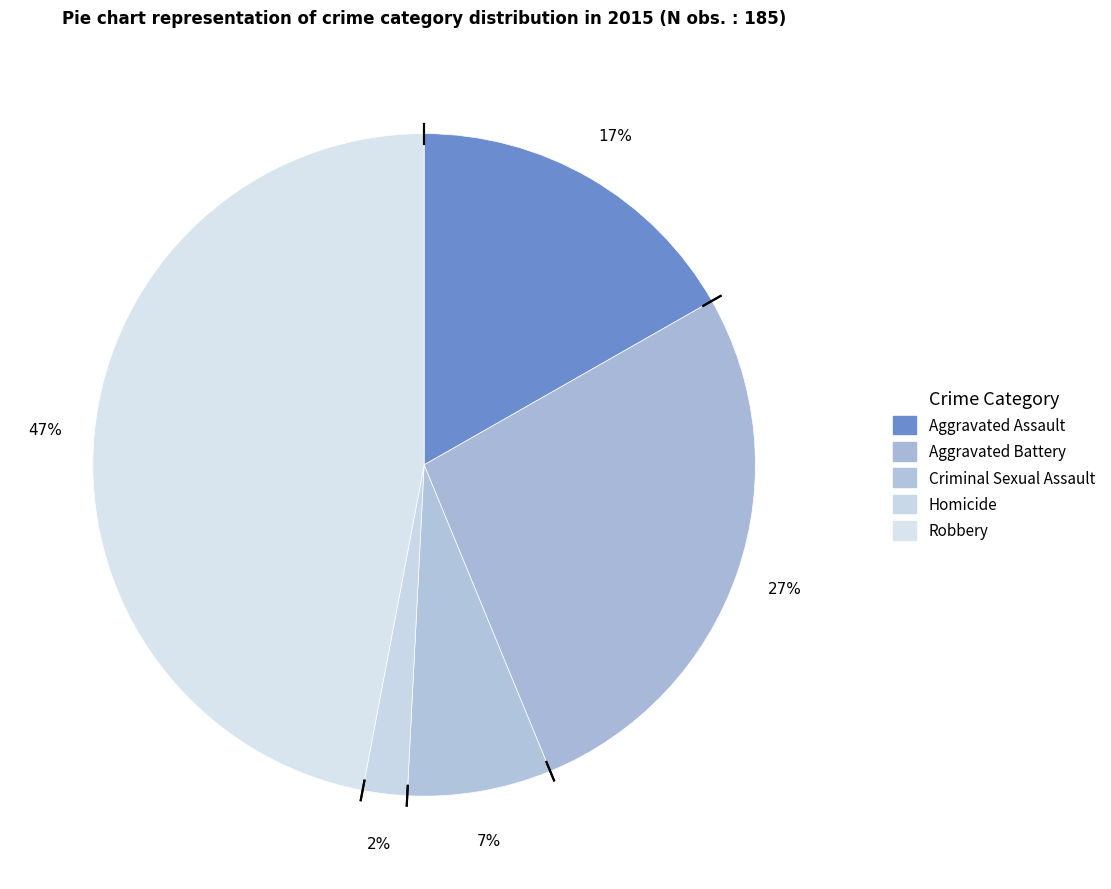

To the nearest percent, what is the difference between the Homicide and Aggravated Assault slice percentages?

15%